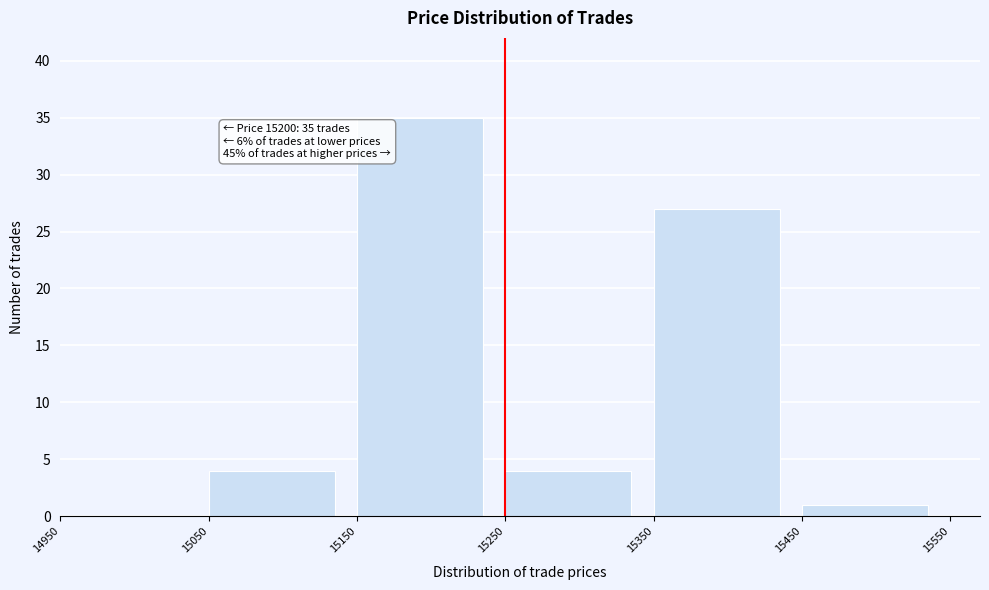

Over which range of the x-axis is the bar tallest?

15150 to 15250